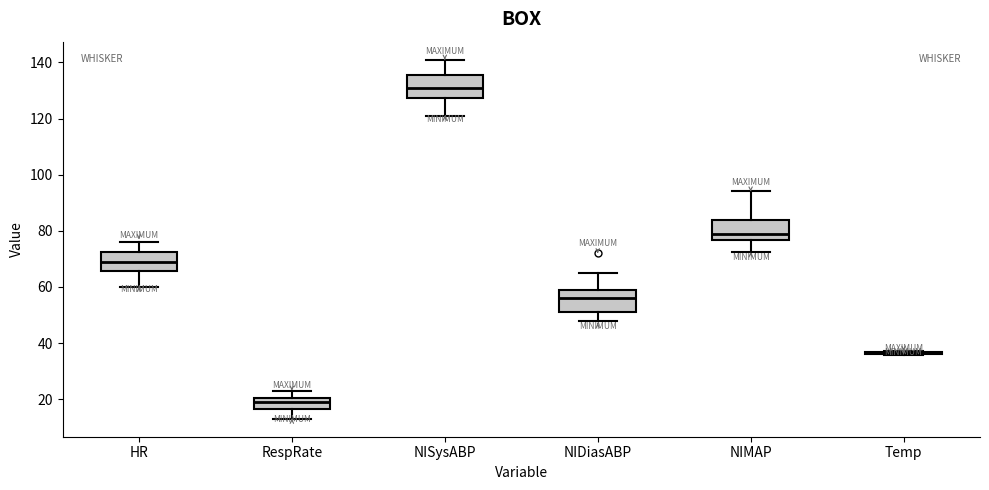

Reading left to right, read every box against the y-axis: the position of its median line, the range the box covers, and the ends of its whiskers. The values are not printed on the chart, so give them approximately, as read against the axis.

HR: median 70, box 66 to 72, whiskers 60 to 76
RespRate: median 20 (inside the box), box 16 to 20, whiskers 14 to 24
NISysABP: median 132, box 128 to 136, whiskers 122 to 142
NIDiasABP: median 56, box 52 to 60, whiskers 48 to 66
NIMAP: median 80, box 76 to 84, whiskers 72 to 94
Temp: box collapsed to a line at 36, whiskers 36 to 38